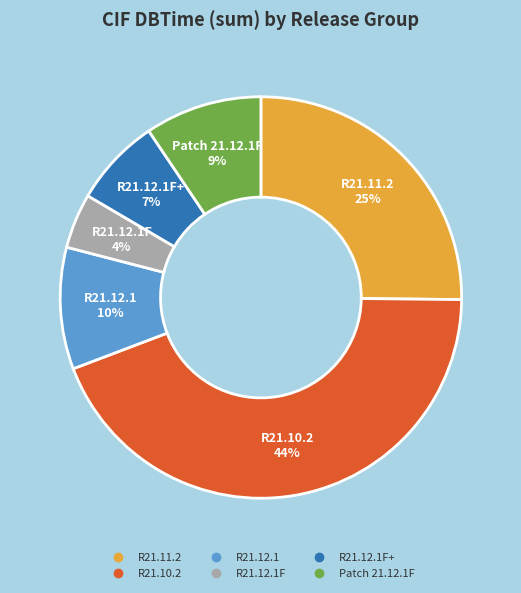

To the nearest percent, what is the average slice percentage?

17%